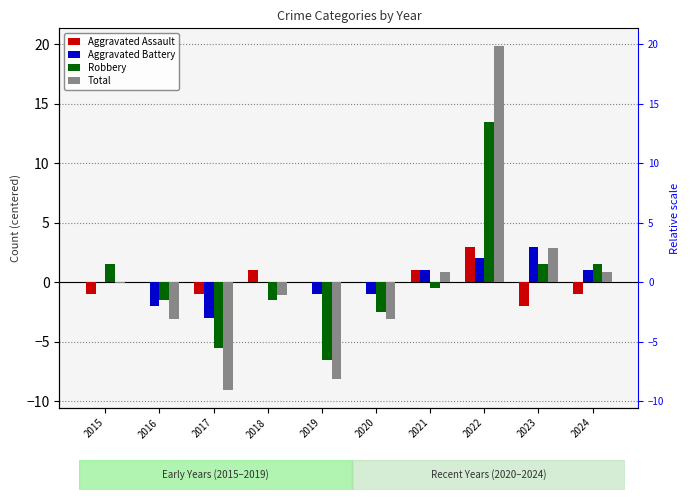

How many bars are there in total?

40